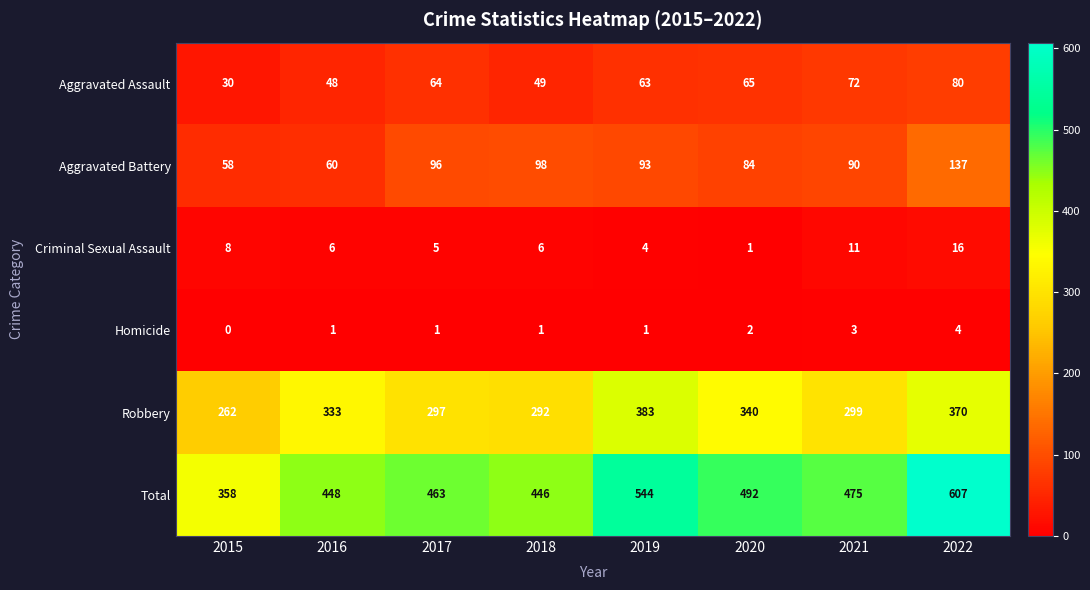

What is the sum of all Aggravated Battery values?

716